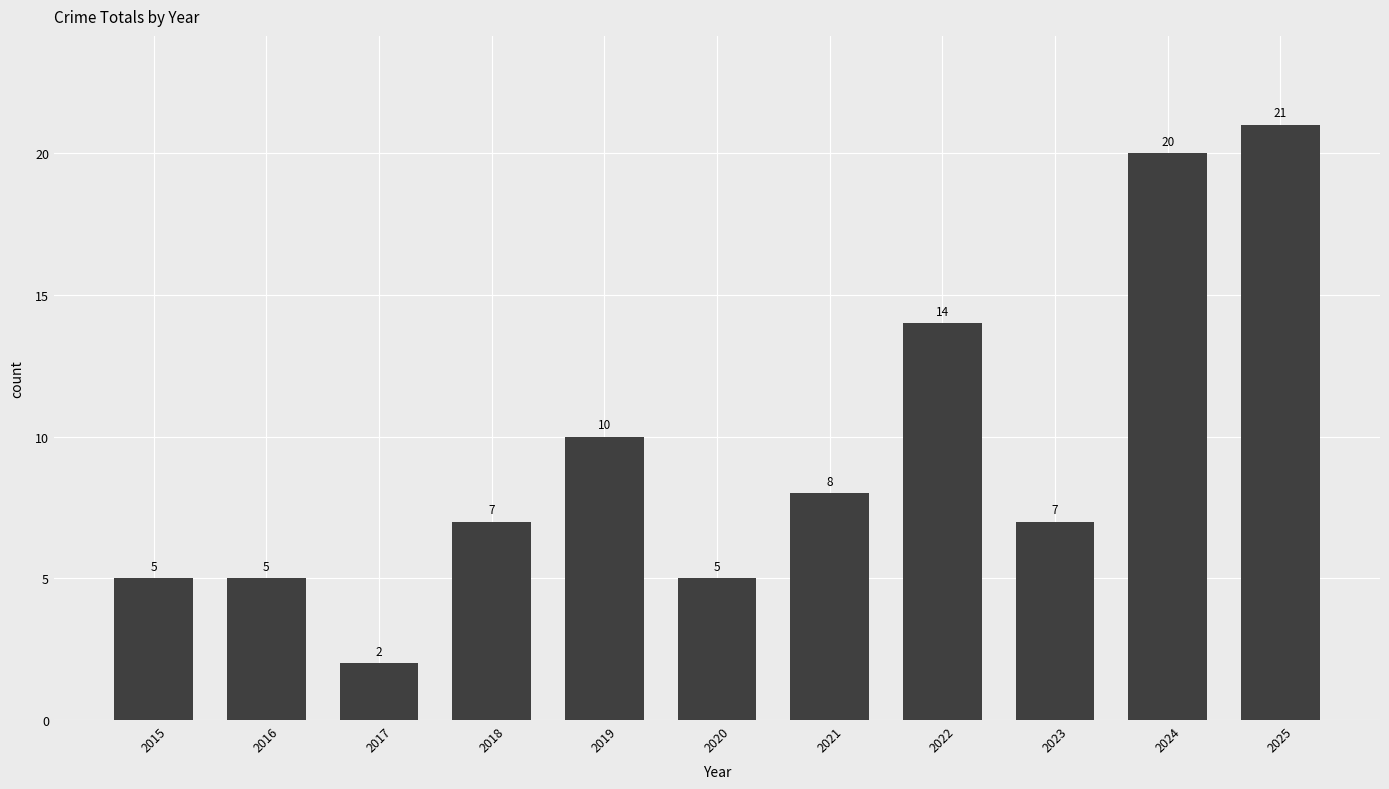

What is the difference between the maximum and minimum values?

19